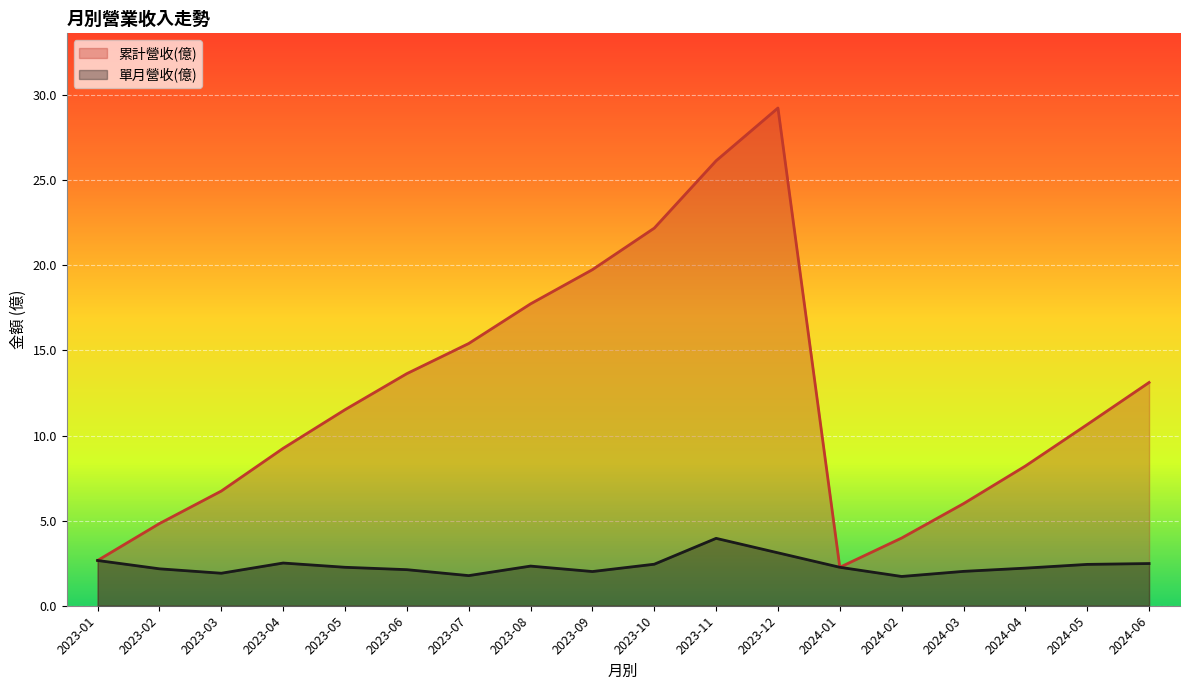

Reading left to right, transcribe all the data shown in this chart.

累計營收(億): 2024-06=13.1	2024-05=10.7	2024-04=8.2	2024-03=6.0	2024-02=4.0	2024-01=2.3	2023-12=29.2	2023-11=26.1	2023-10=22.2	2023-09=19.8	2023-08=17.7	2023-07=15.4	2023-06=13.6	2023-05=11.5	2023-04=9.2	2023-03=6.7	2023-02=4.8	2023-01=2.7
單月營收(億): 2024-06=2.5	2024-05=2.4	2024-04=2.2	2024-03=2.0	2024-02=1.7	2024-01=2.3	2023-12=3.1	2023-11=4.0	2023-10=2.4	2023-09=2.0	2023-08=2.3	2023-07=1.8	2023-06=2.1	2023-05=2.3	2023-04=2.5	2023-03=1.9	2023-02=2.2	2023-01=2.7